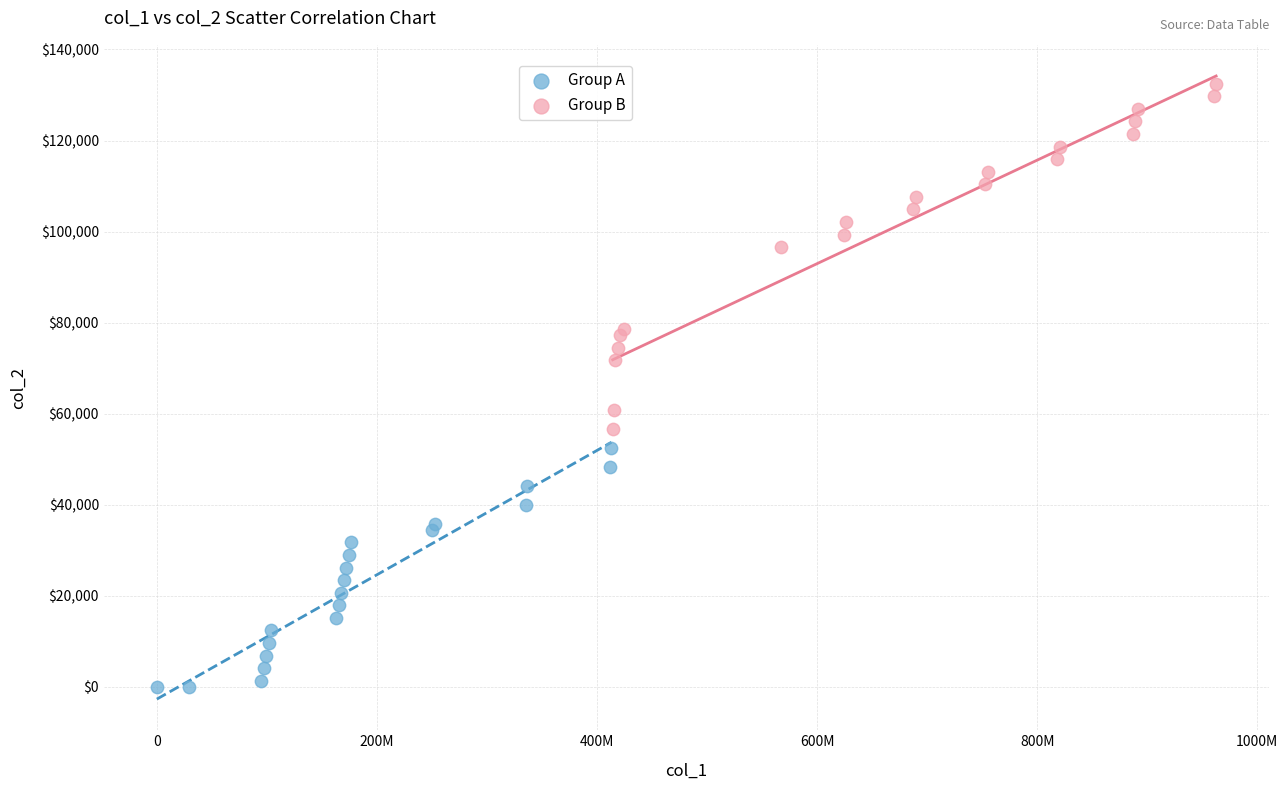

What are all the series names shown in the legend?

Group A, Group B